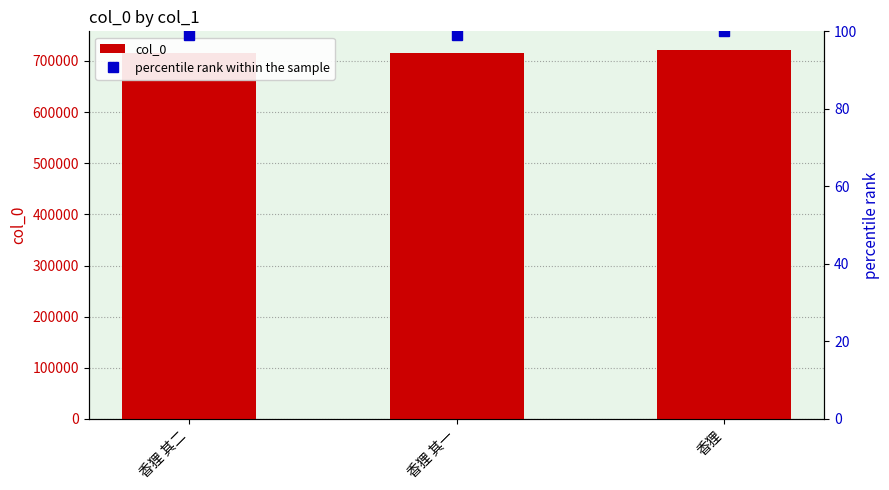

Is it true that col_0 equals 715659.0 at 香狸 其二?

True